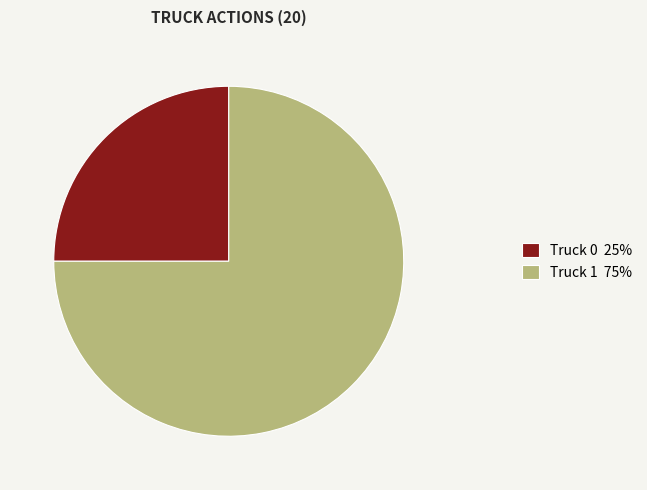

Which slice is the smallest?

Truck 0